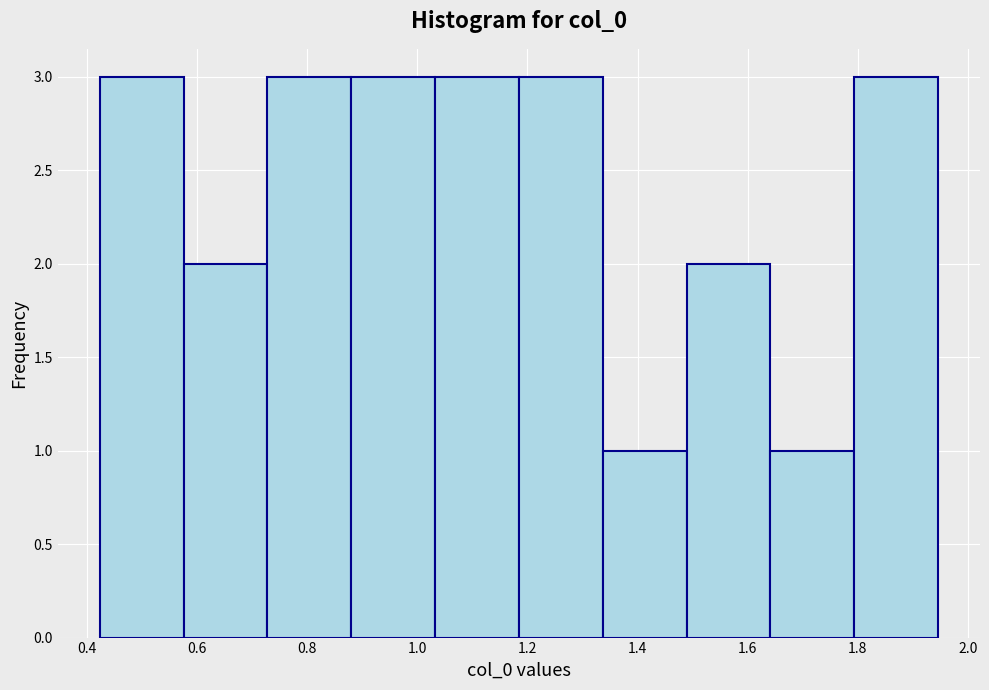

Reading left to right, list every bar in this chart as the range it spans on the x-axis followed by its height. Neither the bar edges nor the heights are printed on the chart, so give them approximately, as read against the axes.

0.42 to 0.58: 3
0.58 to 0.72: 2
0.72 to 0.88: 3
0.88 to 1.04: 3
1.04 to 1.18: 3
1.18 to 1.34: 3
1.34 to 1.48: 1
1.48 to 1.64: 2
1.64 to 1.80: 1
1.80 to 1.94: 3